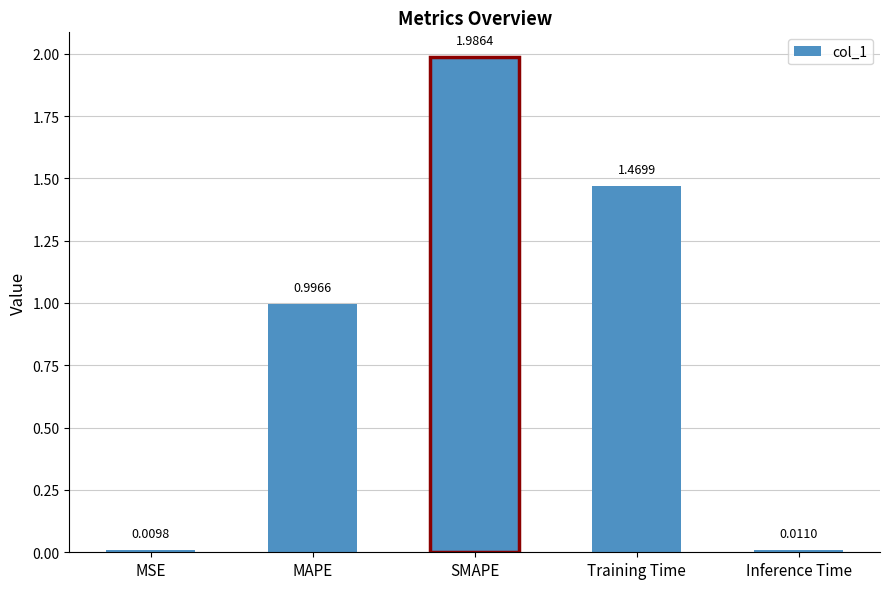

Rank the categories by value from lowest to highest.

MSE, Inference Time, MAPE, Training Time, SMAPE